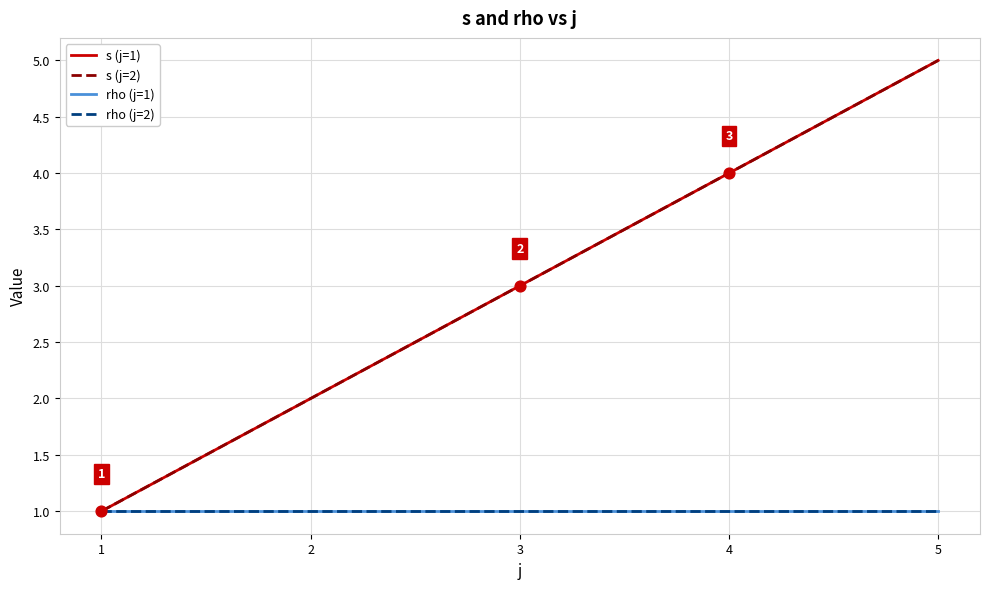

Which series has the largest total across all categories?

s